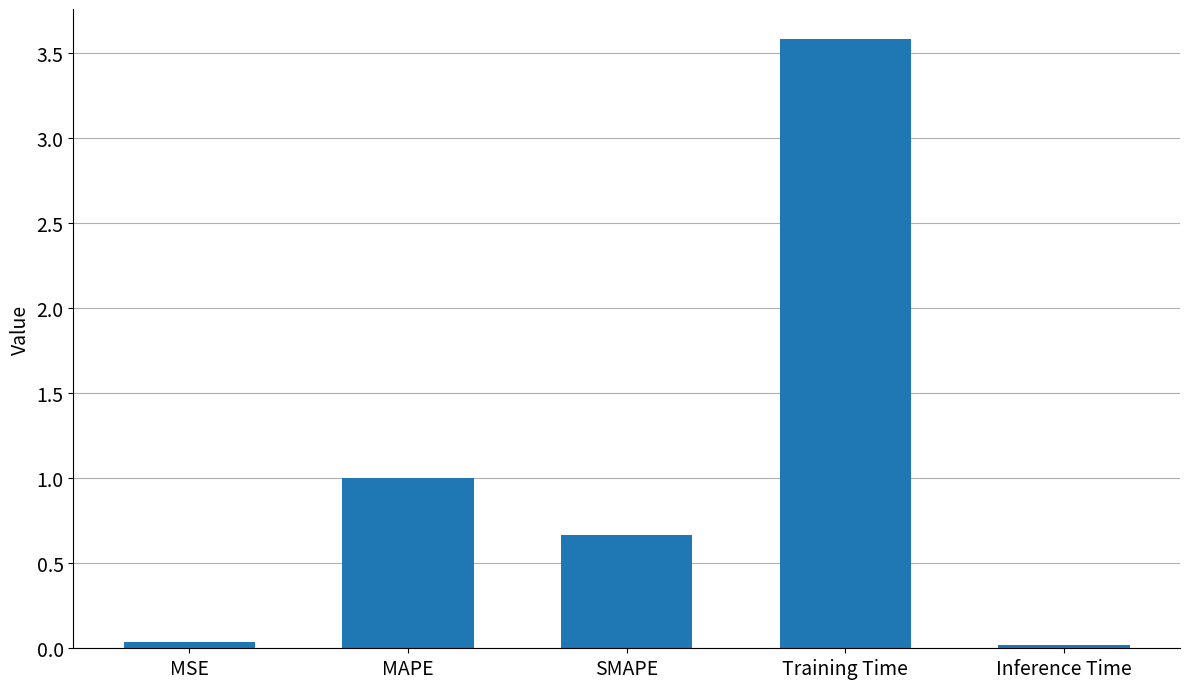

At which category does the chart reach its peak across all series?

Training Time